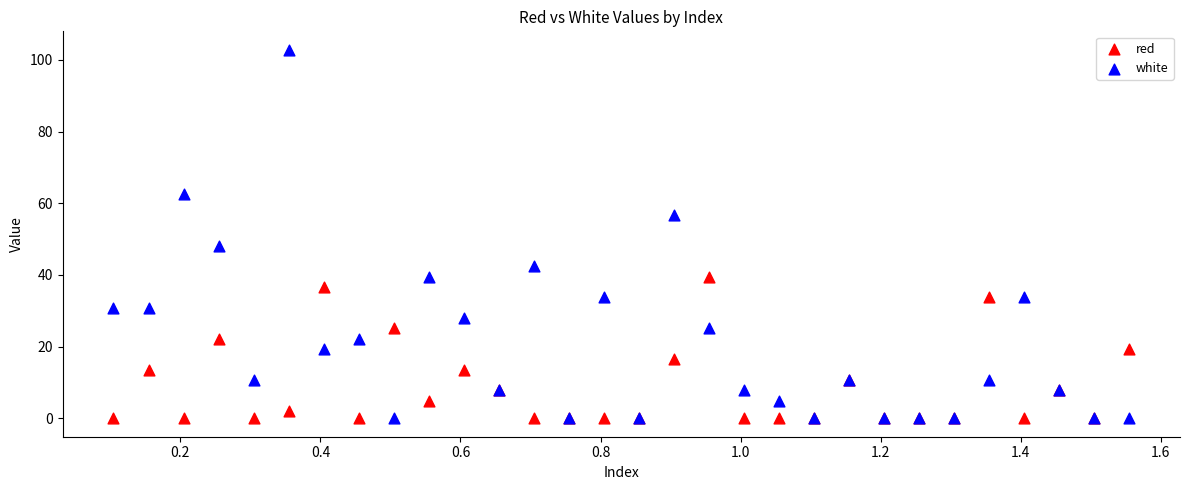

Which series has the largest Y range (max minus min)?

white